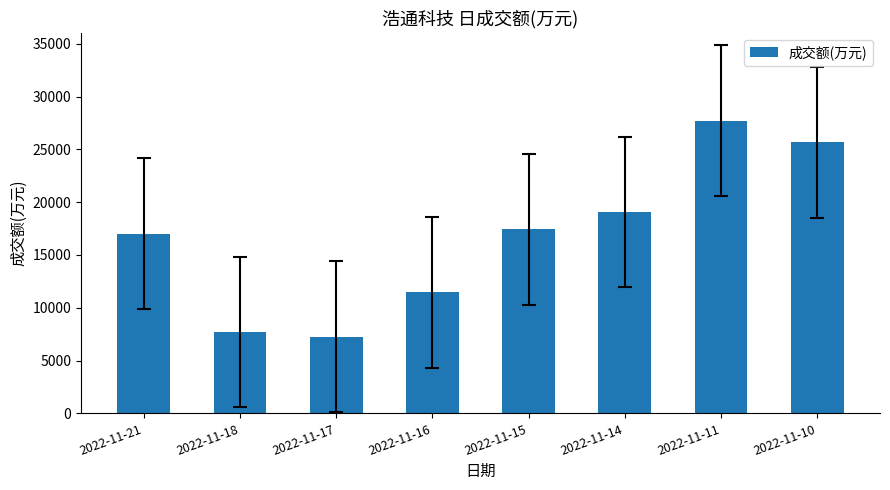

Is it true that the value at 2022-11-18 is 4212?

False